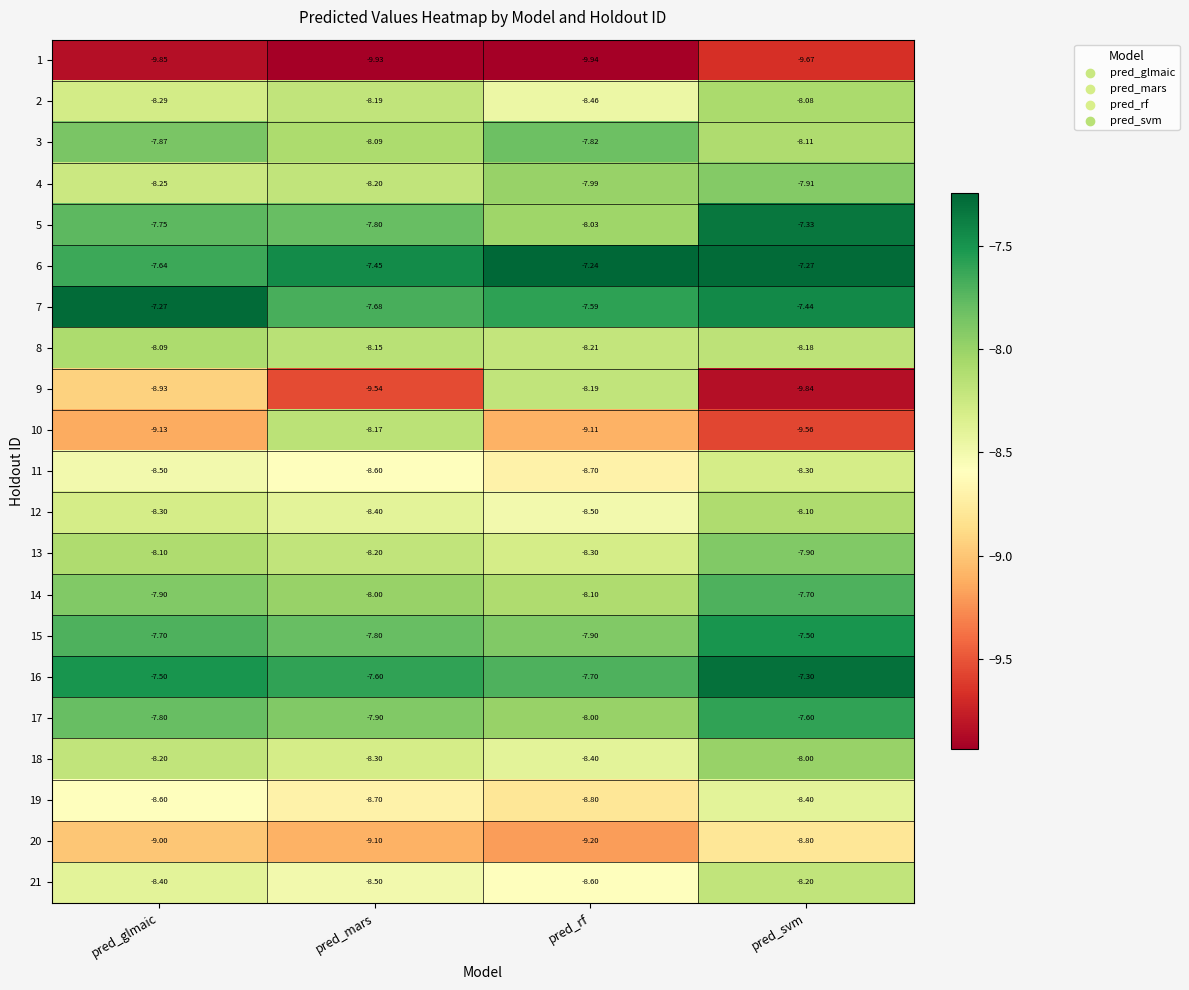

At which label does 10 reach its minimum?

pred_svm